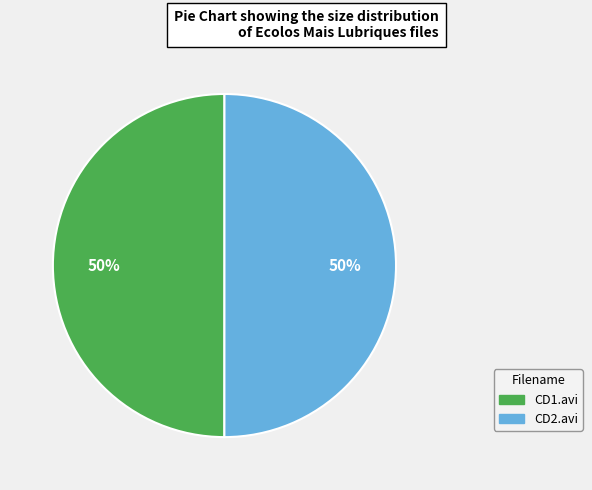

Approximately how many times larger is the value at CD1.avi compared to CD2.avi?

1.0